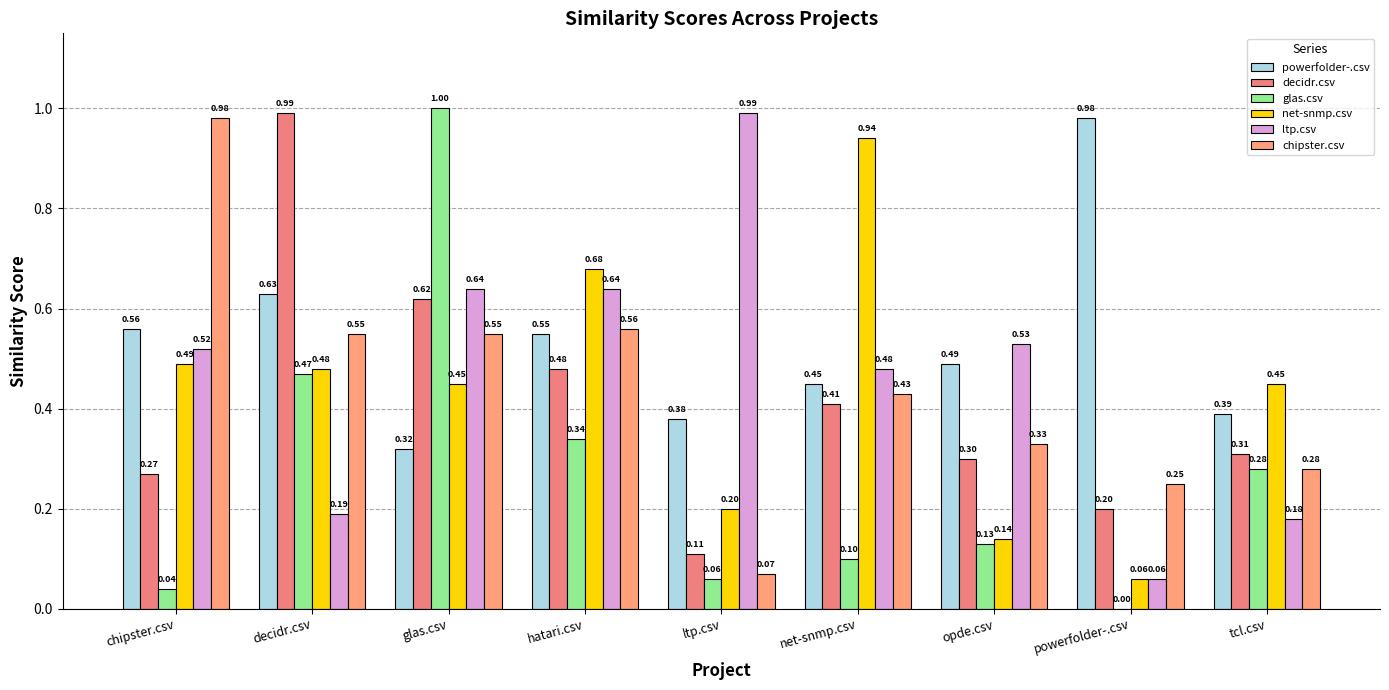

At which category is the sum across all series the highest?

glas.csv